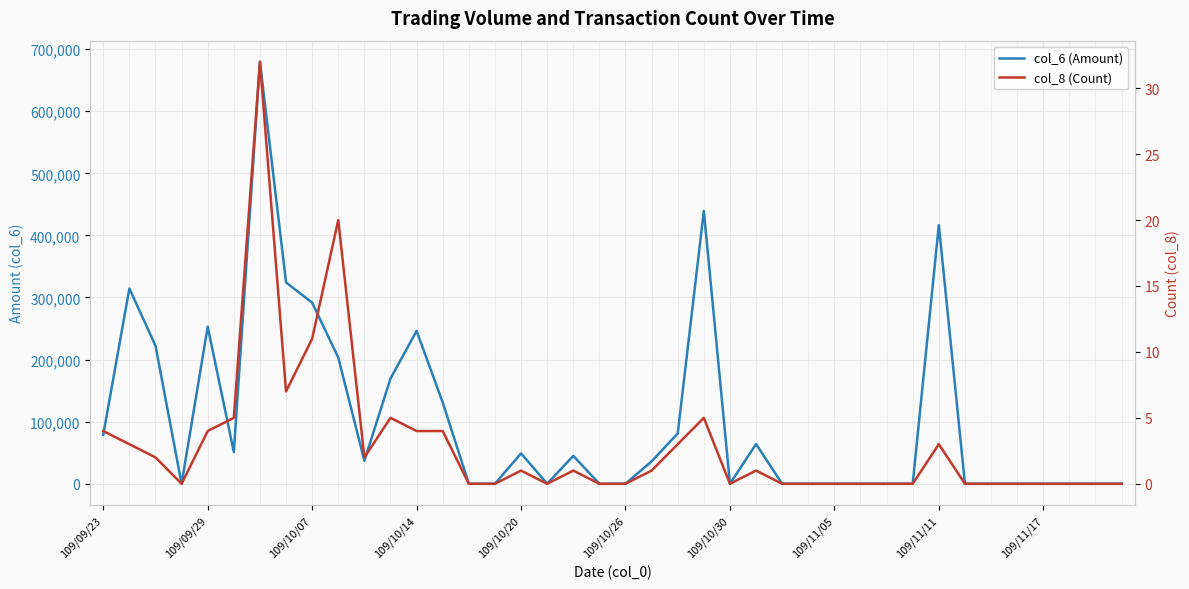

True or false: col_6 (Amount) has more than 0 points higher than both neighbors.

True